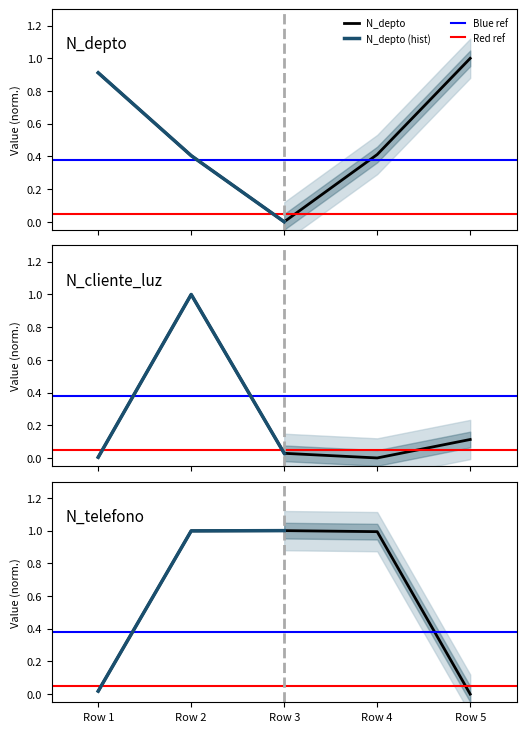

What is the highest value of the N_depto series?

1.0